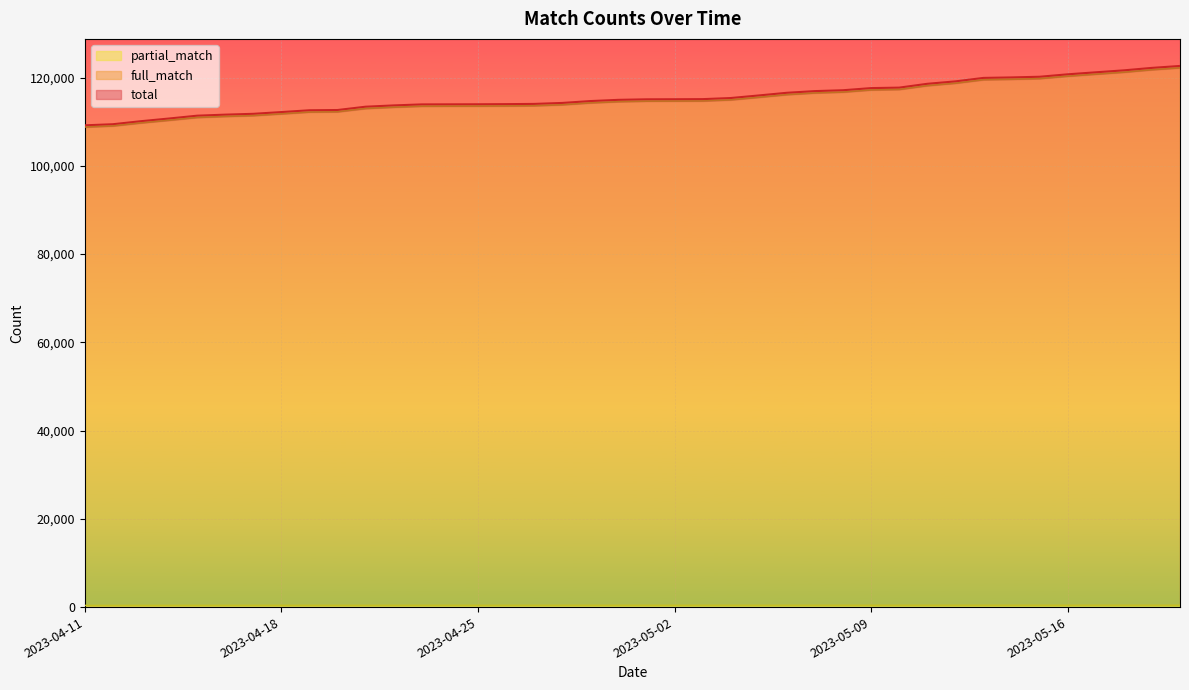

Is it true that total equals 110109 at 2023-04-13?

True